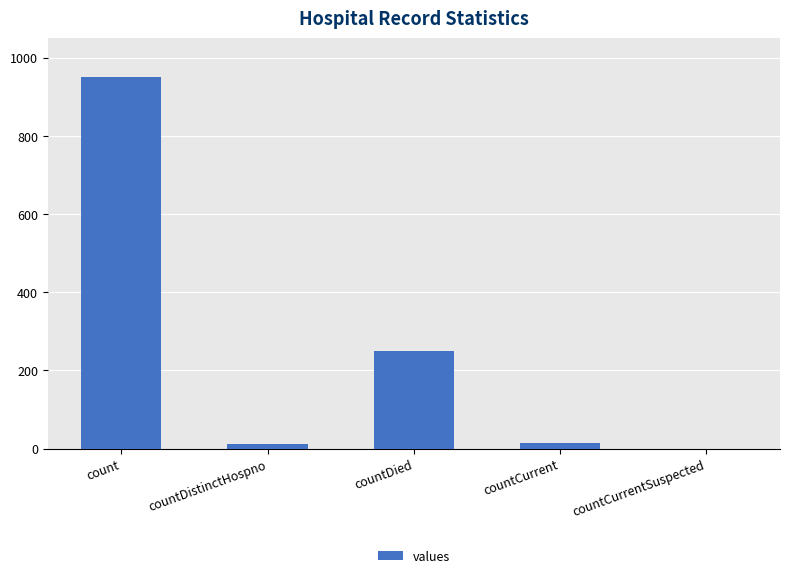

How many positive values are there?

4